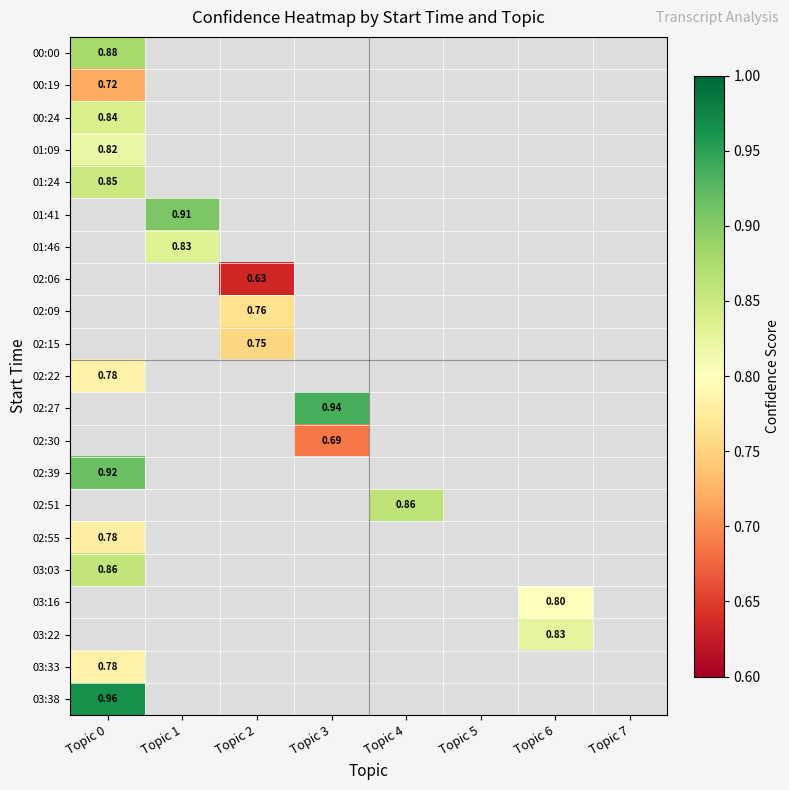

Which category has the lowest value in the 03:33 series?

Topic 0